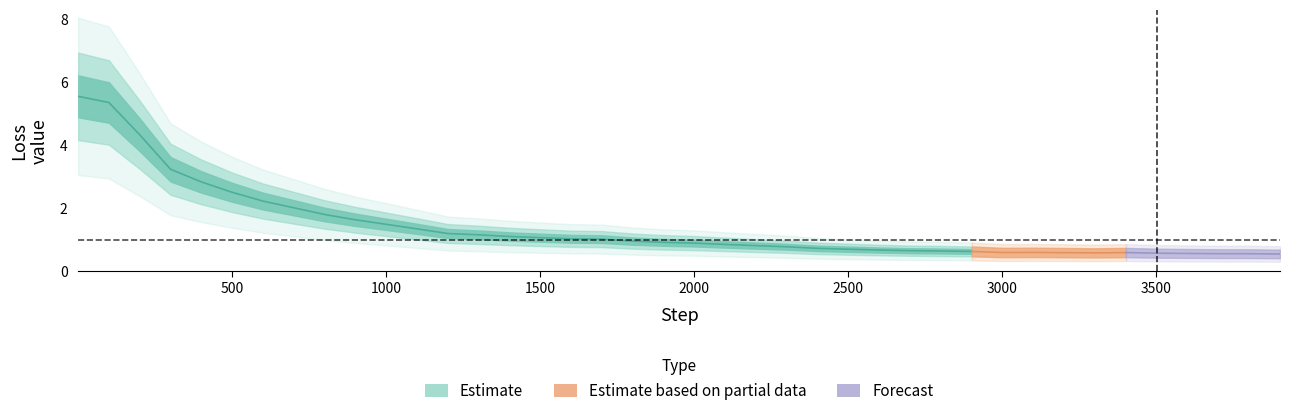

What is the sum of all Value_lower values?

56.0